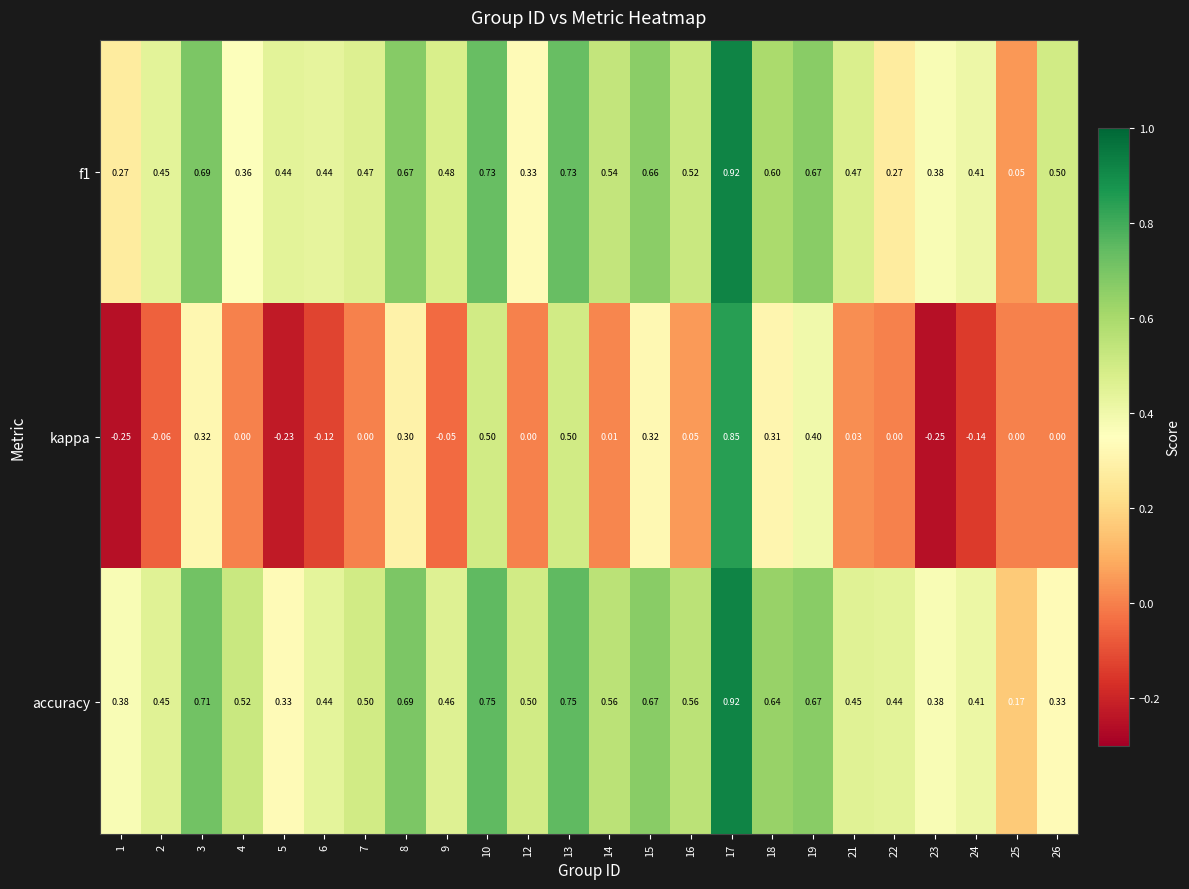

Between 5 and 12, which series saw the biggest shift?

kappa